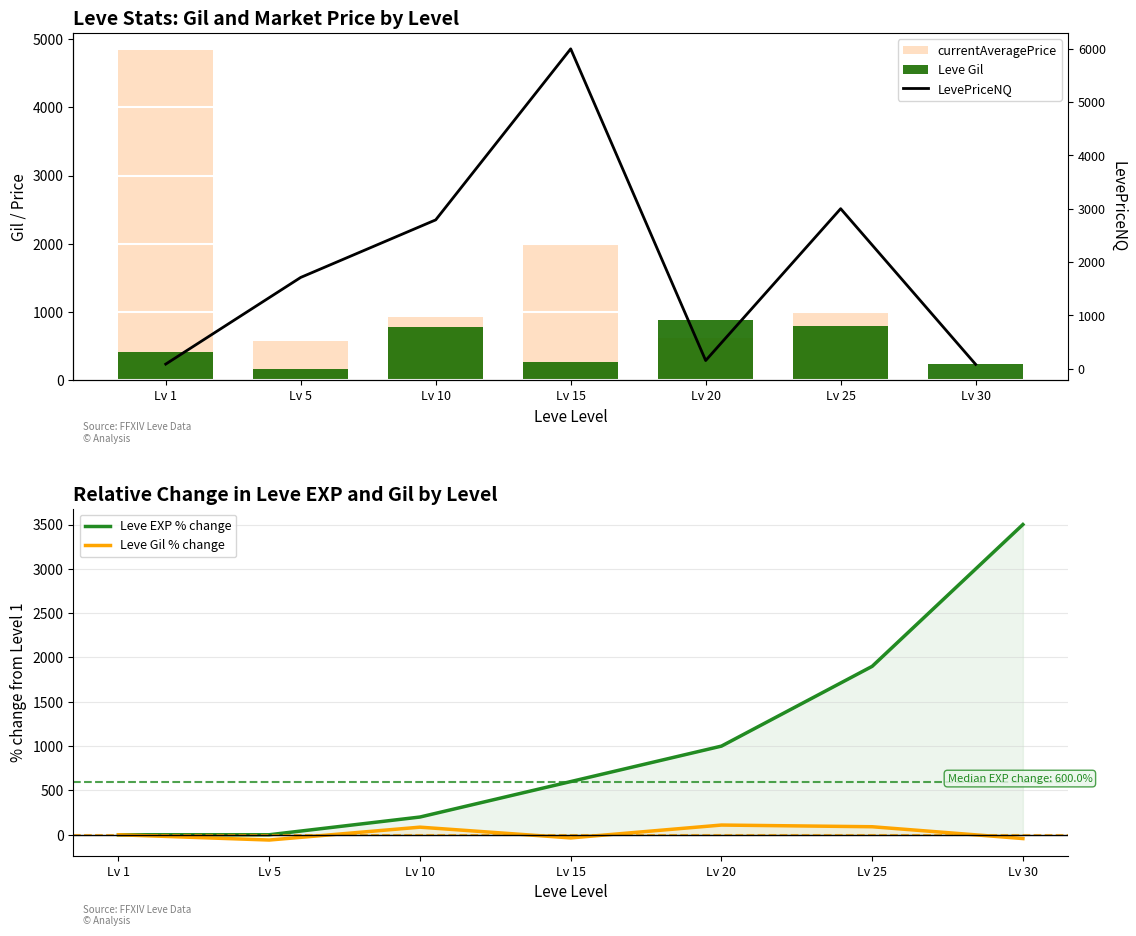

What is the highest value of the Leve EXP % change series?

3500.0